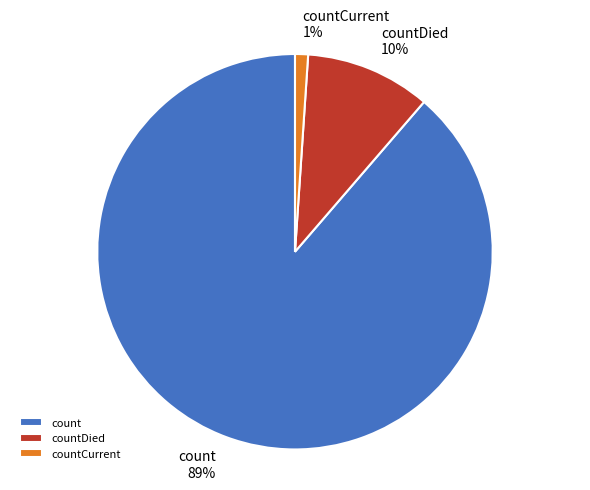

Count the number of slices in the pie.

3